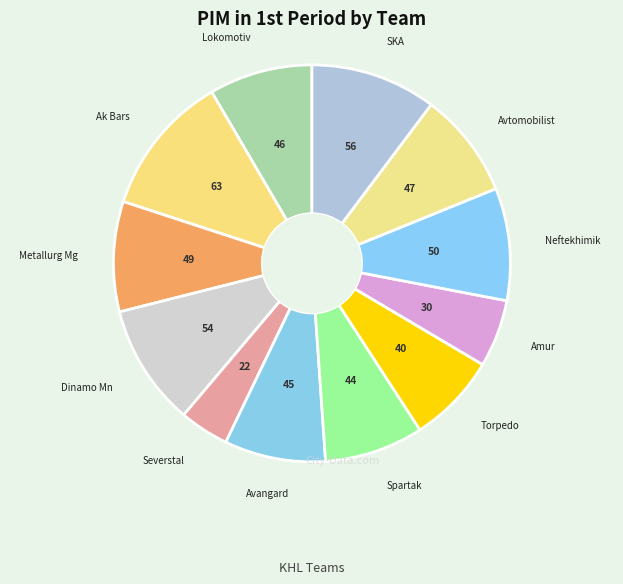

How many segments does this pie chart have?

12